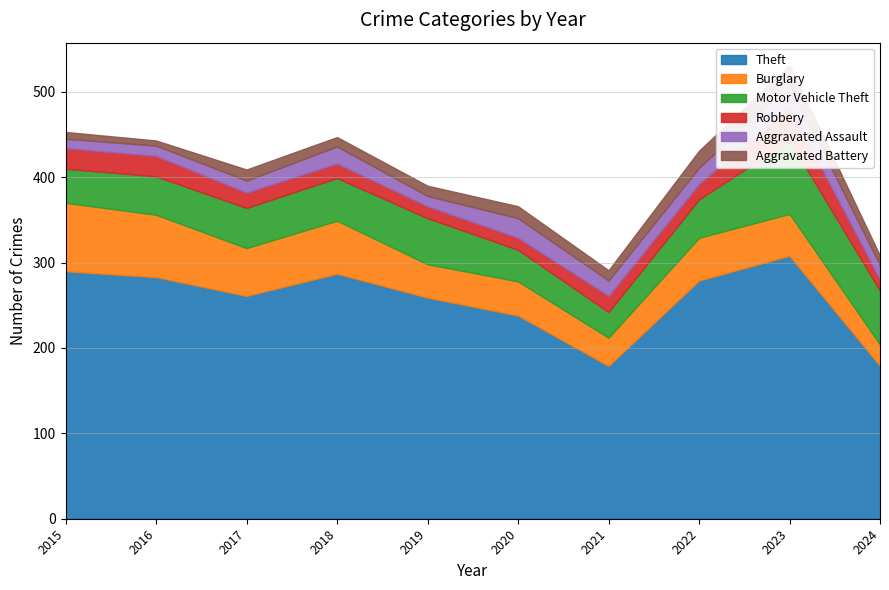

What is the spread (max minus min) of values at 2021?

167